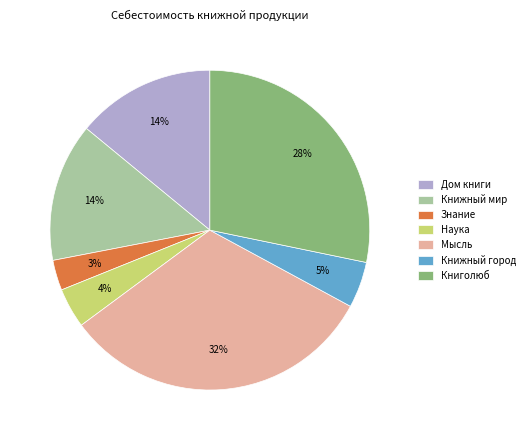

Does any single category account for the majority?

No